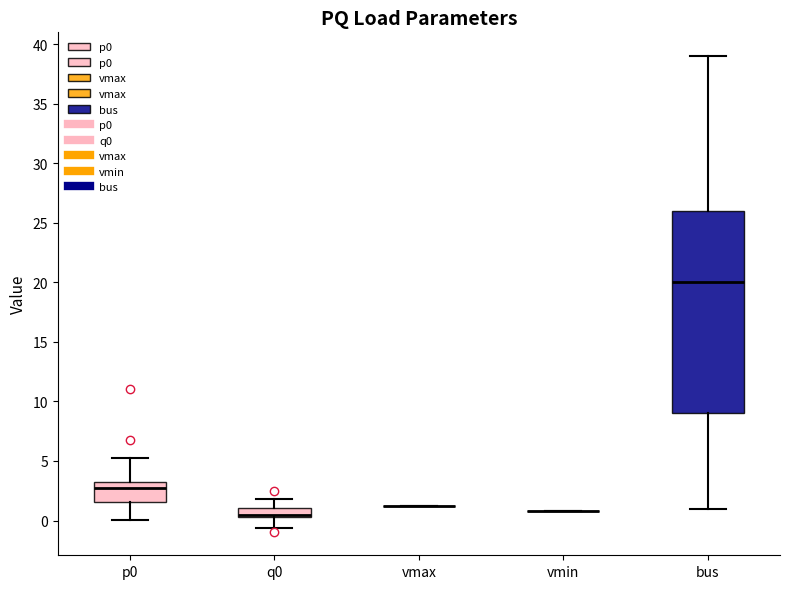

Which box is the tallest, from its lower edge to its upper edge?

bus